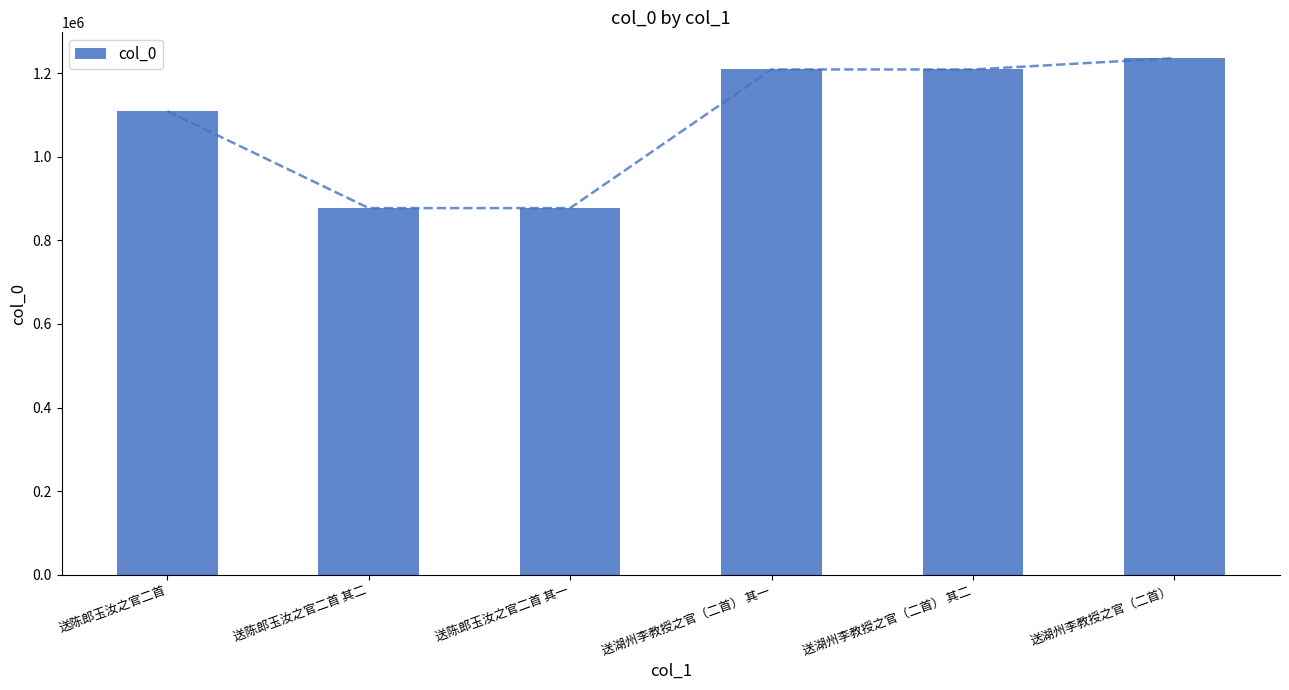

Is it true that the value at 送湖州李教授之官（二首） 其二 is 1208848?

True